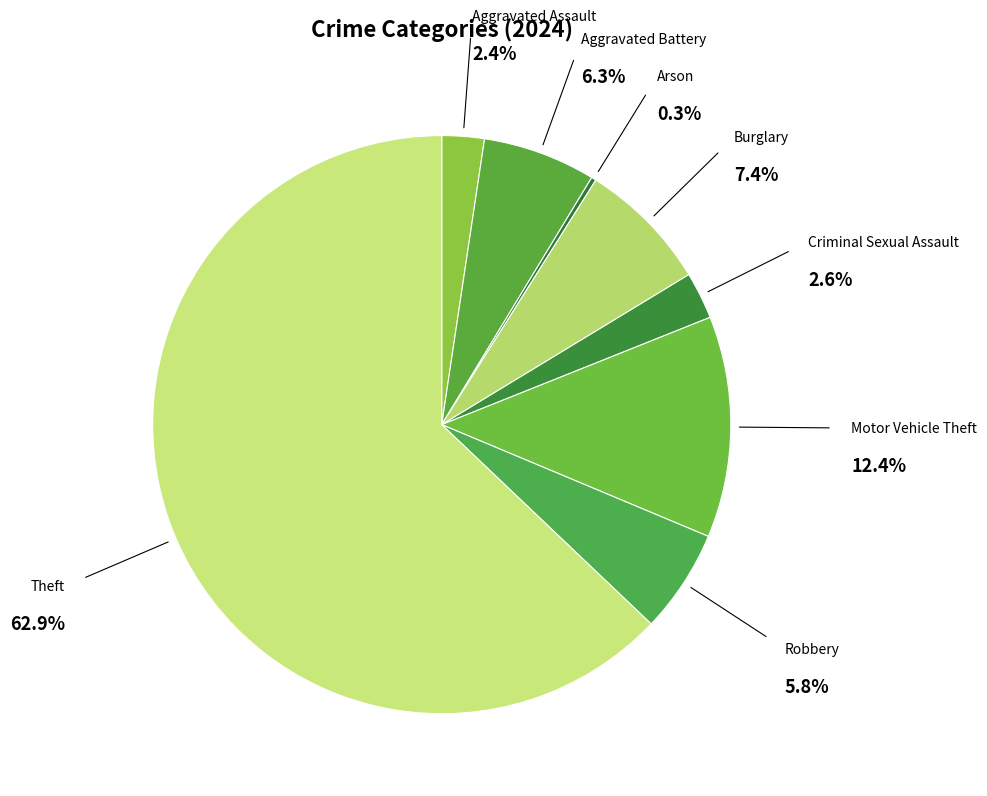

Rank the categories by value from lowest to highest.

Arson, Aggravated Assault, Criminal Sexual Assault, Robbery, Aggravated Battery, Burglary, Motor Vehicle Theft, Theft